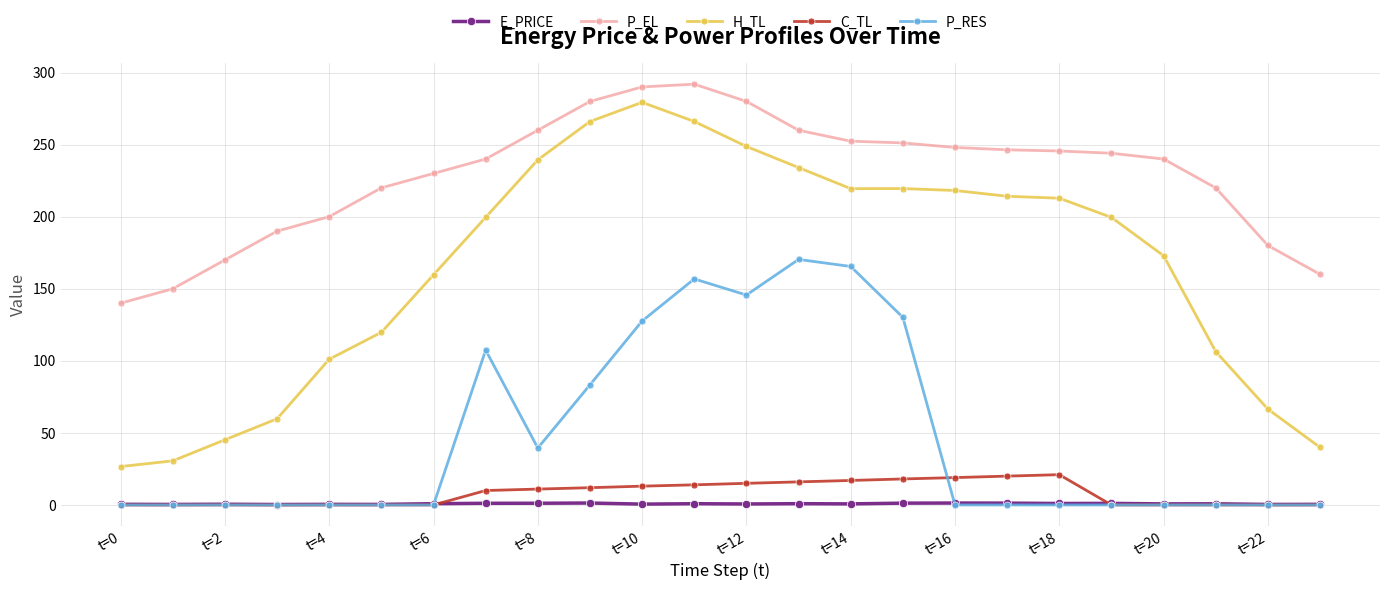

Which series has the widest spread of values?

H_TL